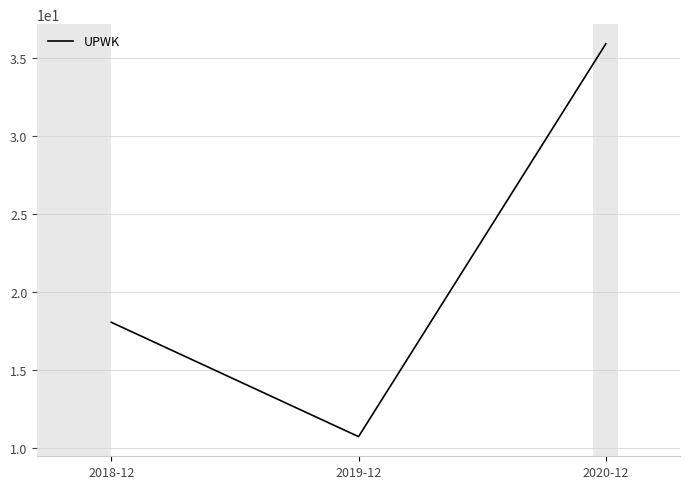

What is the minimum value shown in the chart?

10.8